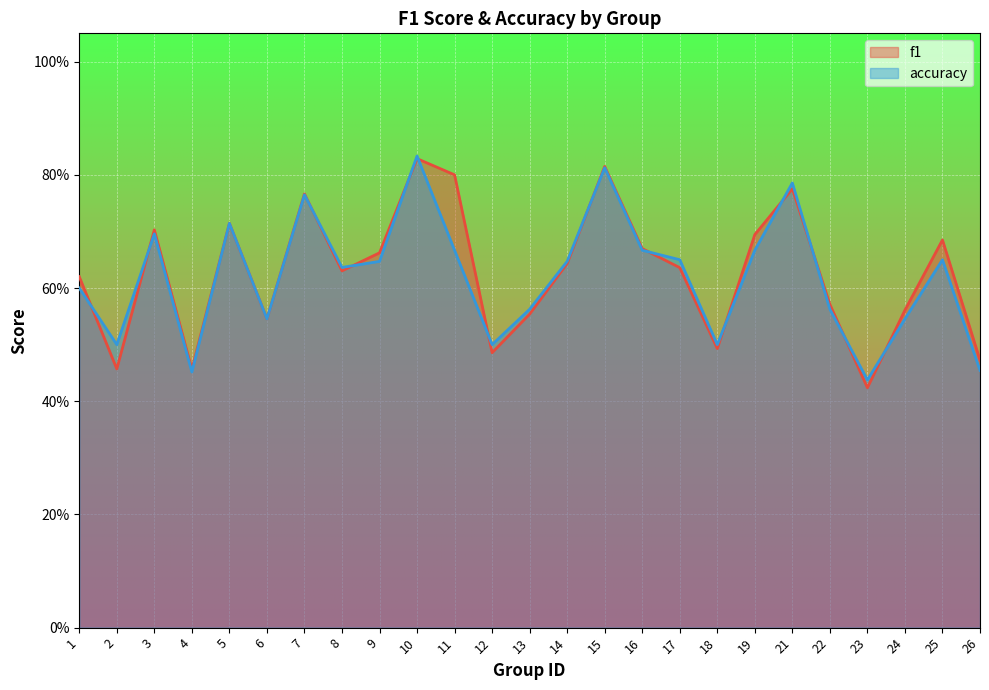

Which series has the widest spread of values?

f1